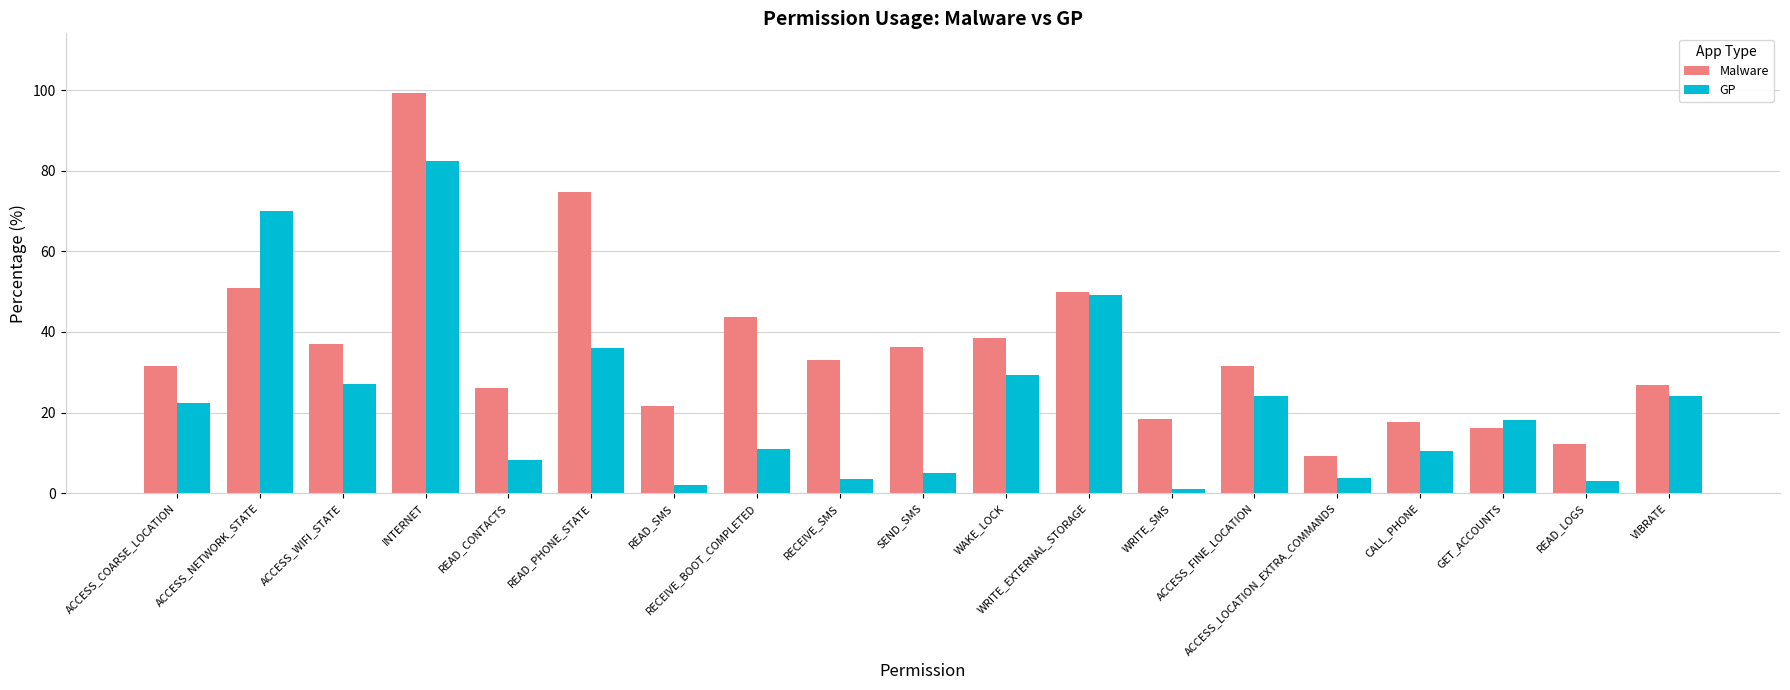

At which category is the sum across all series the highest?

INTERNET